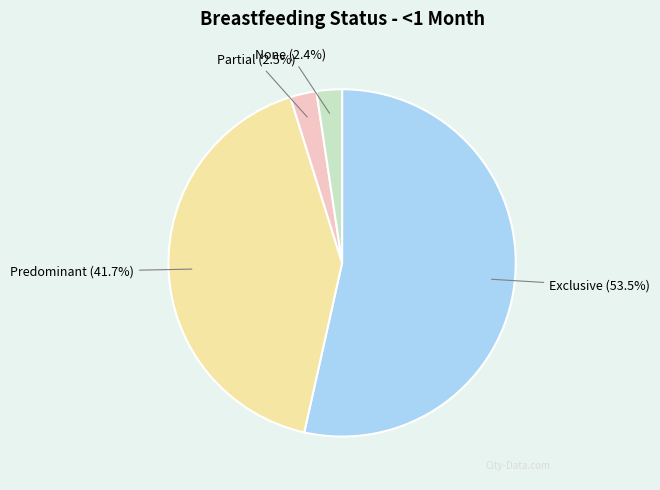

What portion of the pie excludes None?

97.6%